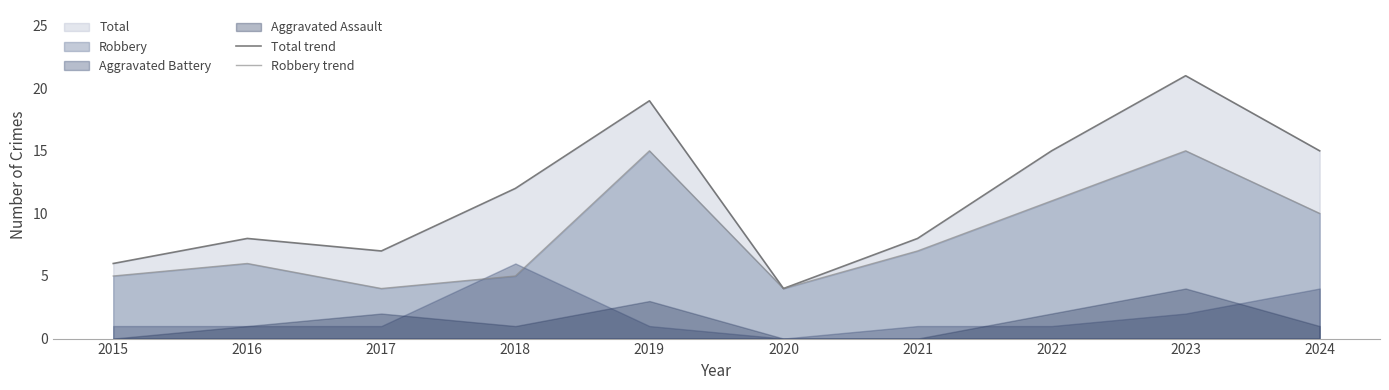

Which series has the largest total across all categories?

Total trend